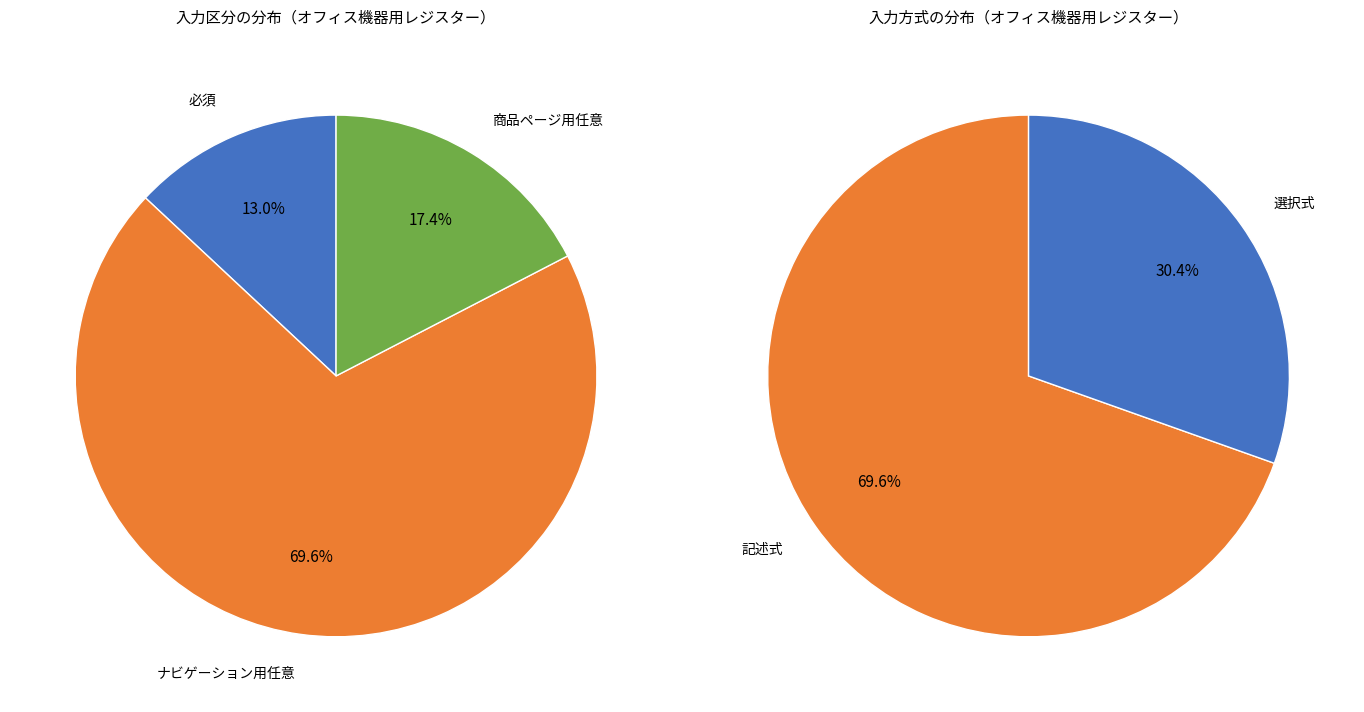

To the nearest percent, what is the average slice percentage?

33%